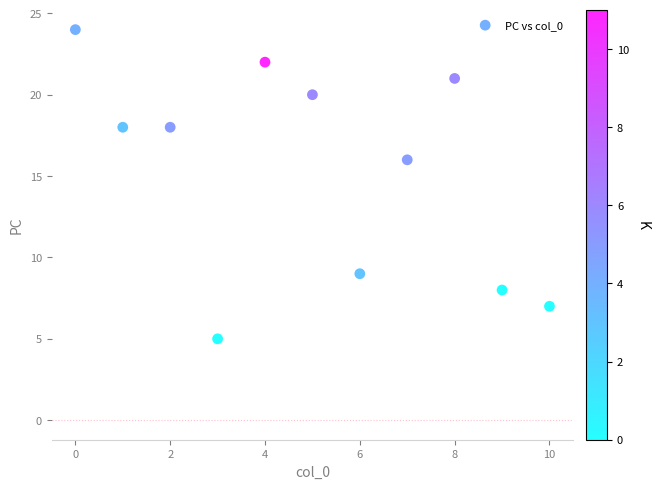

What Y value in the scatter plot is closest to 14?

16